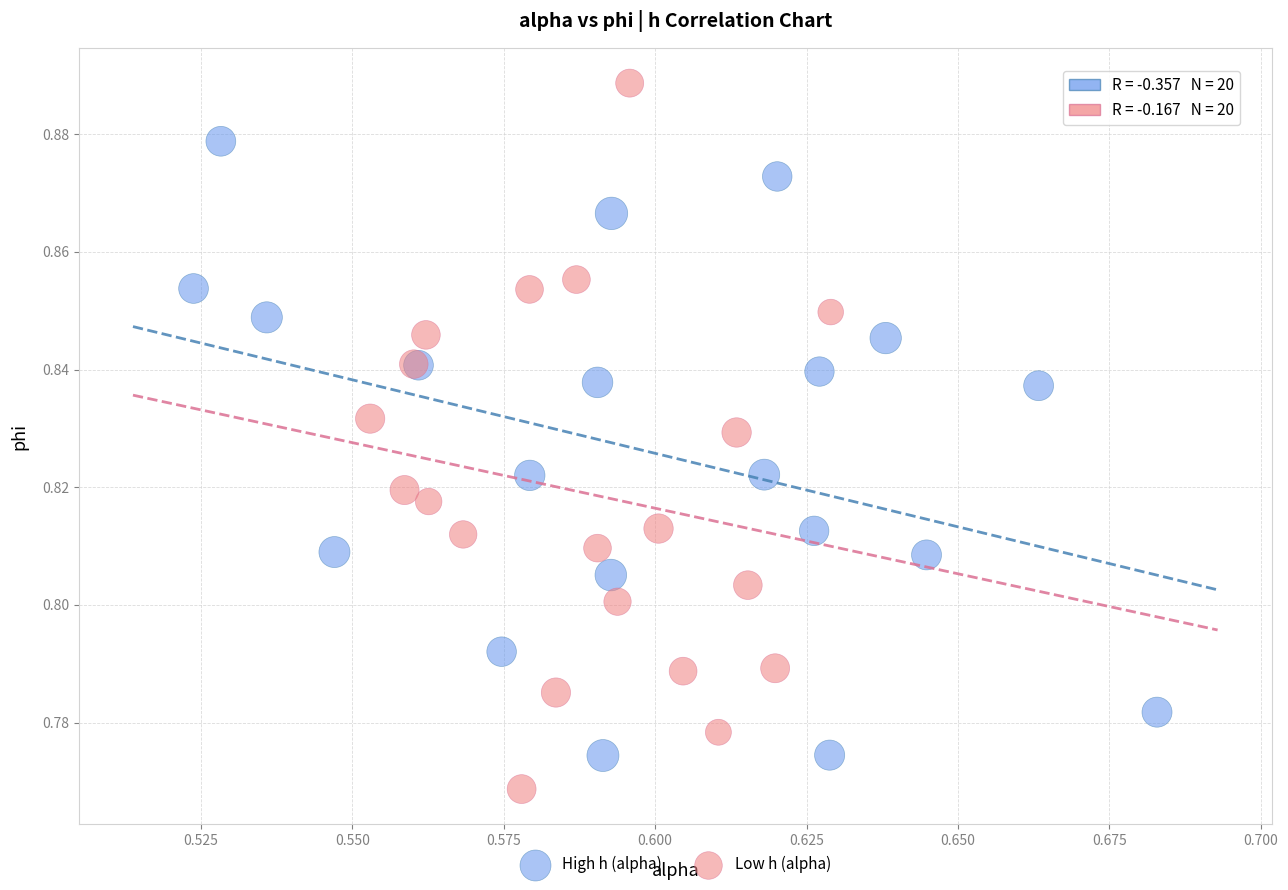

Which series contains the lowest Y value?

Low h (alpha)